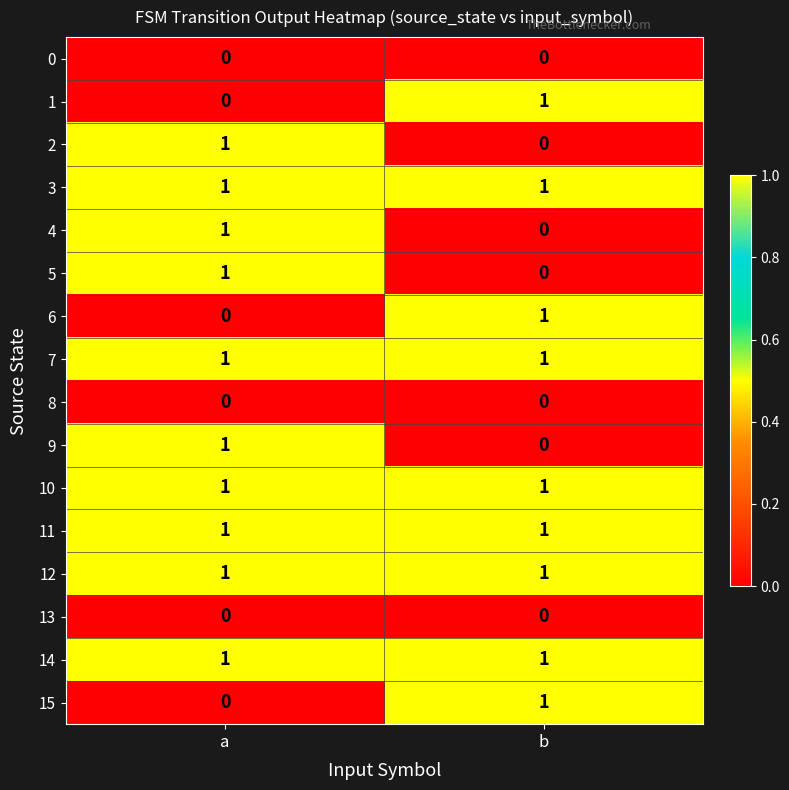

Which category has the highest value in the 2 series?

a